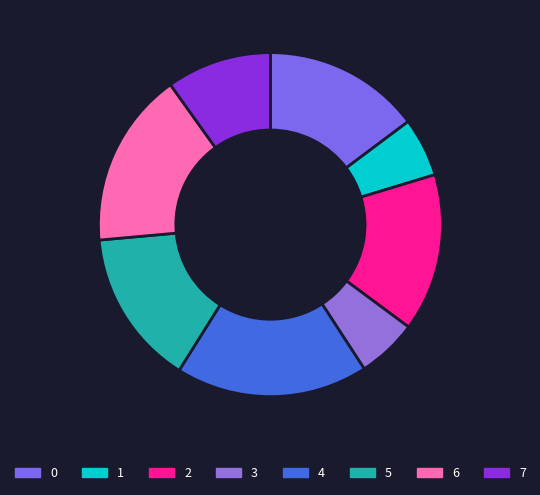

Combined, do 4 and 2 account for over 50%?

No